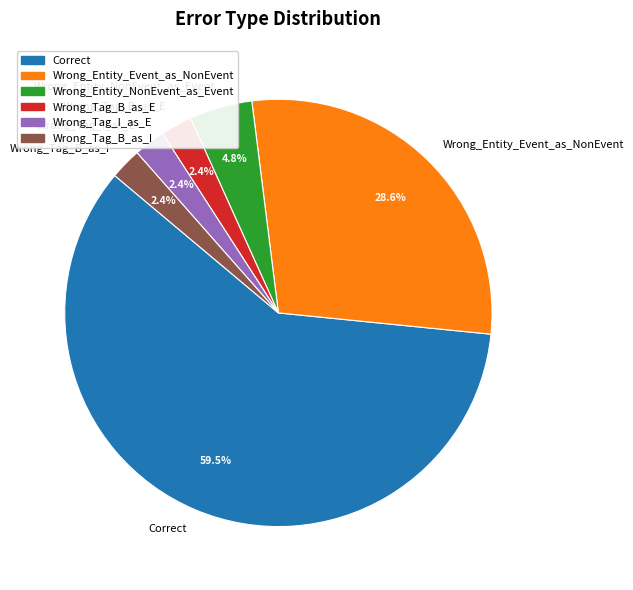

To the nearest percent, what portion does Wrong_Tag_B_as_I represent?

2%